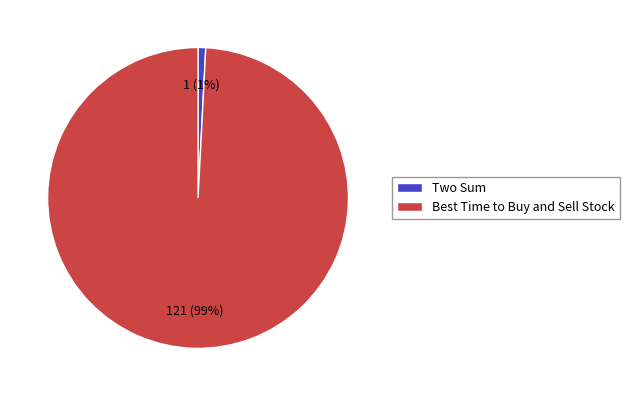

What is the smallest slice in the pie chart?

Two Sum